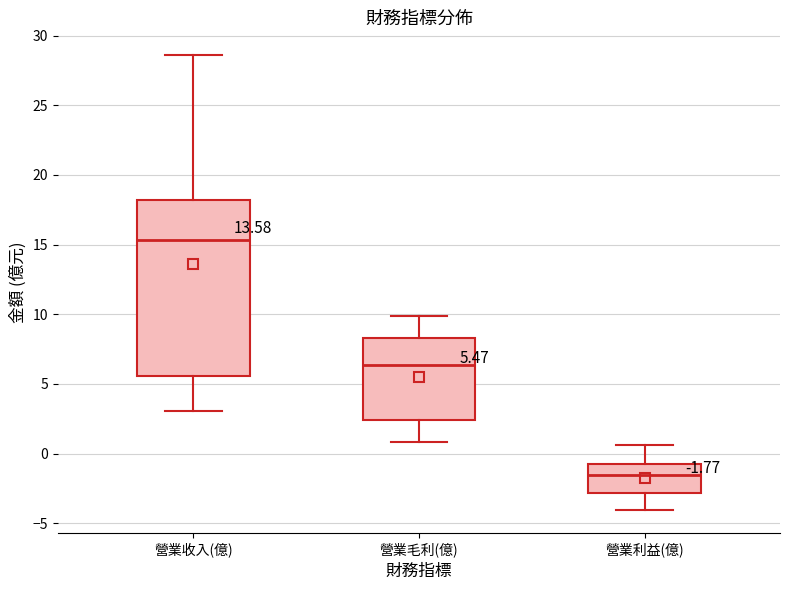

Which box has the highest median line?

營業收入(億)